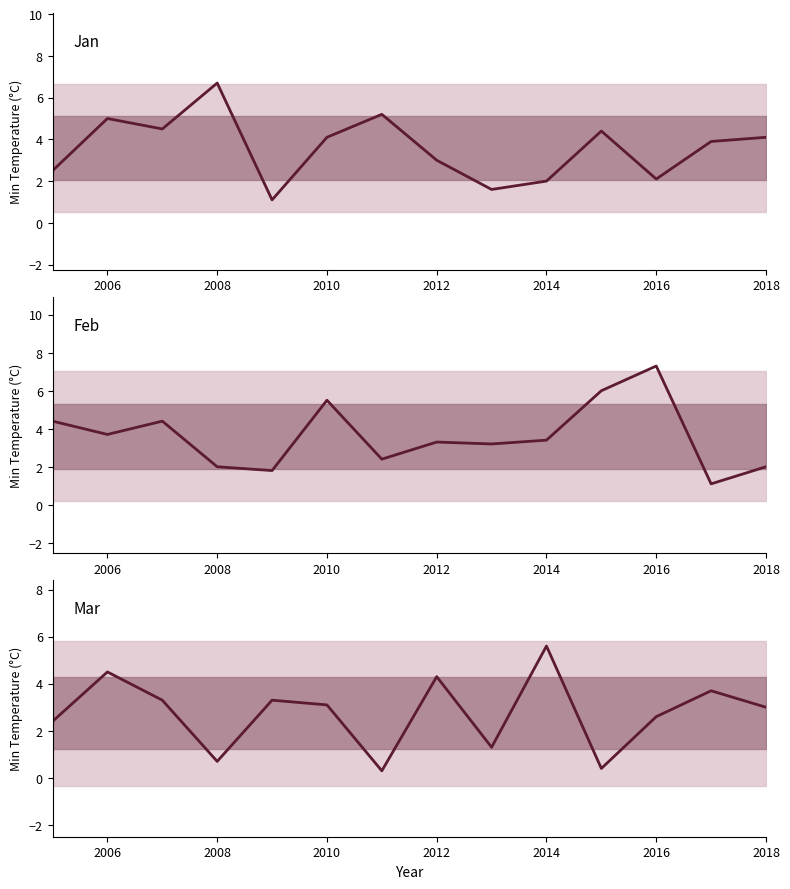

Between 9 and 2016, which is larger?

2016